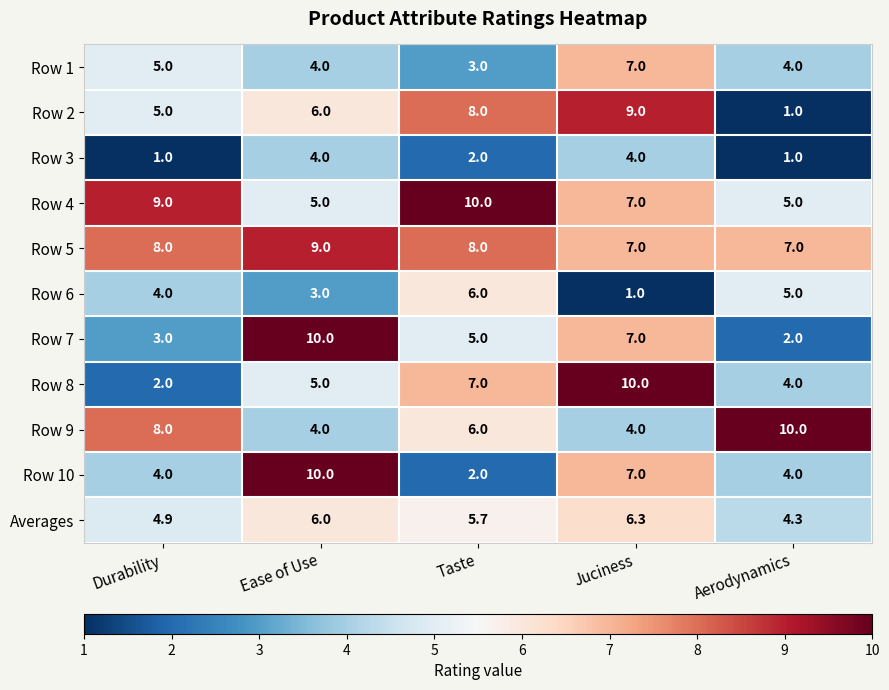

Which series has the largest total across all categories?

Row 5